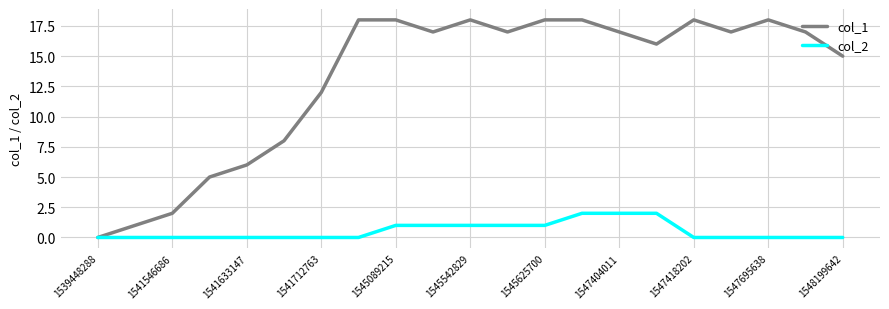

Which series has the widest spread of values?

col_1